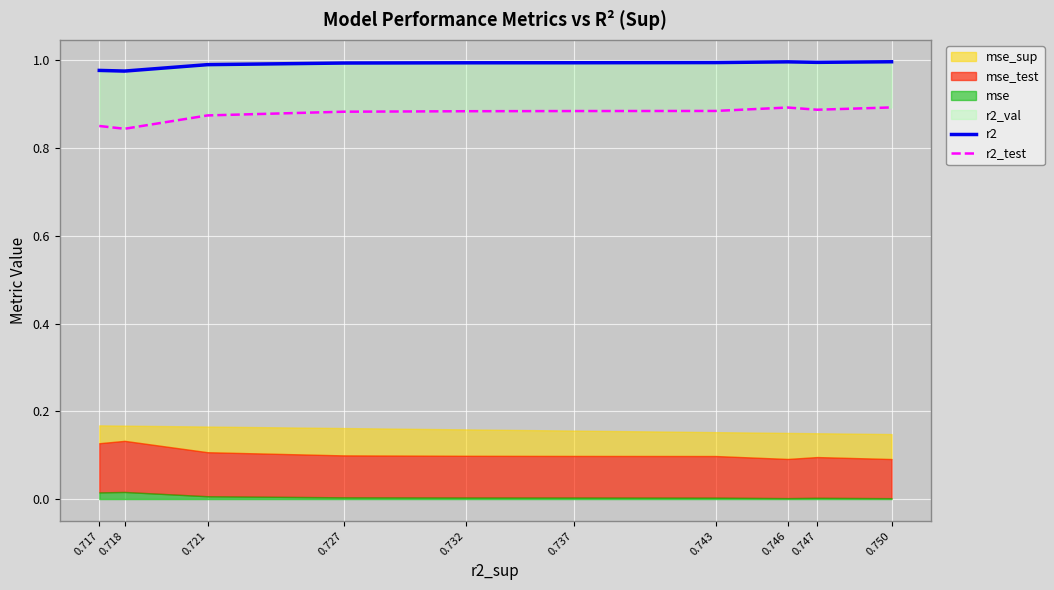

True or false: r2 has more than 2 points higher than both neighbors.

False